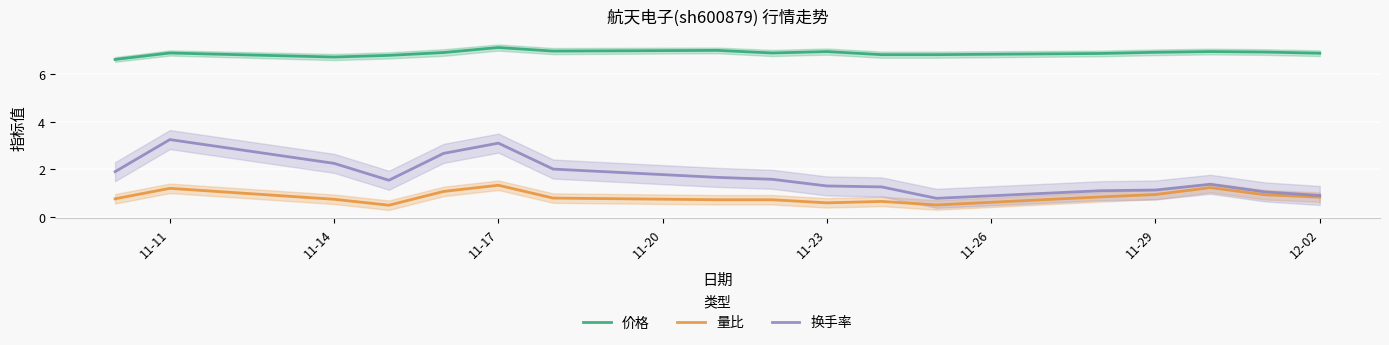

List the series in order of their peak value, lowest first.

量比, 换手率, 价格